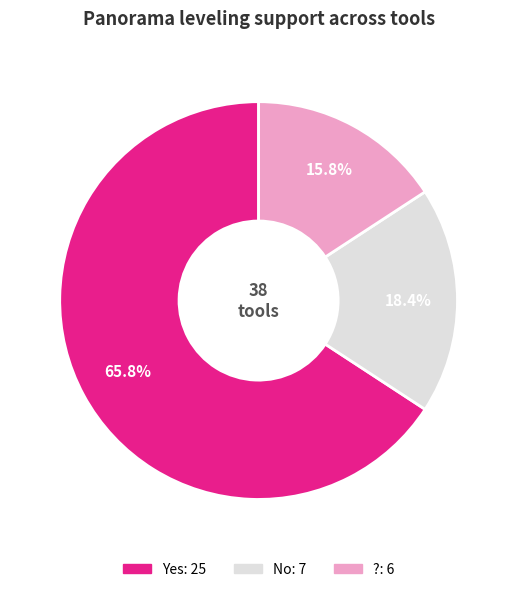

To the nearest percent, what is the average slice percentage?

33%